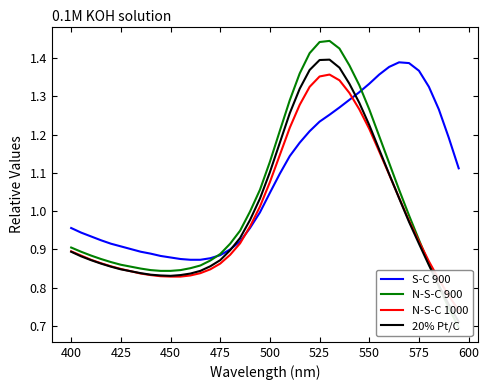

How many data points in S-C 900 are above 1?

20